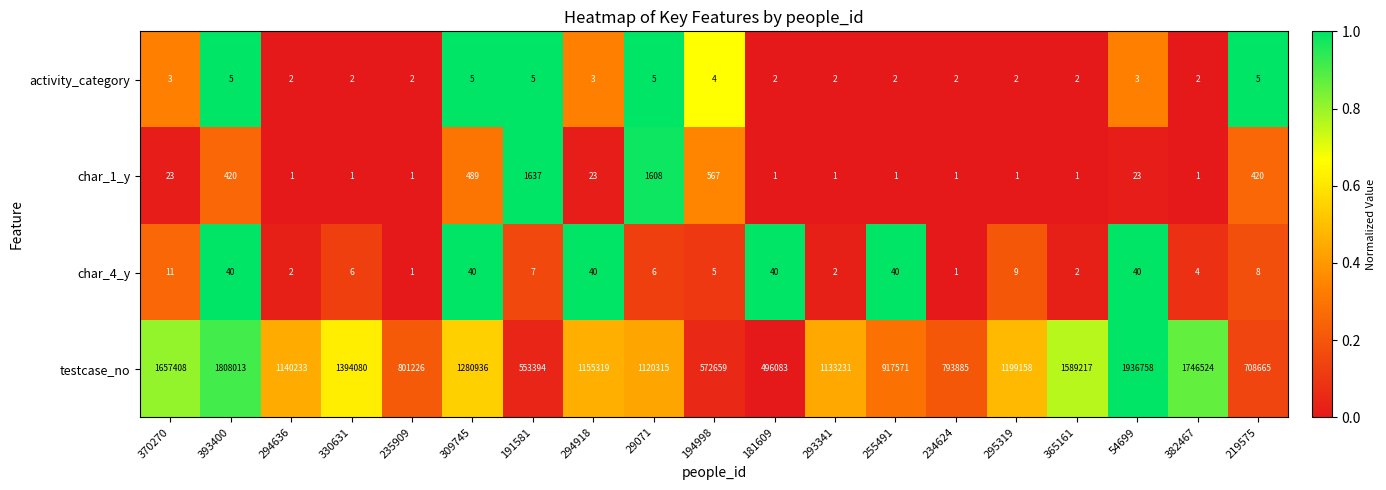

The activity_category series shows 3 at 294918. True or false?

True